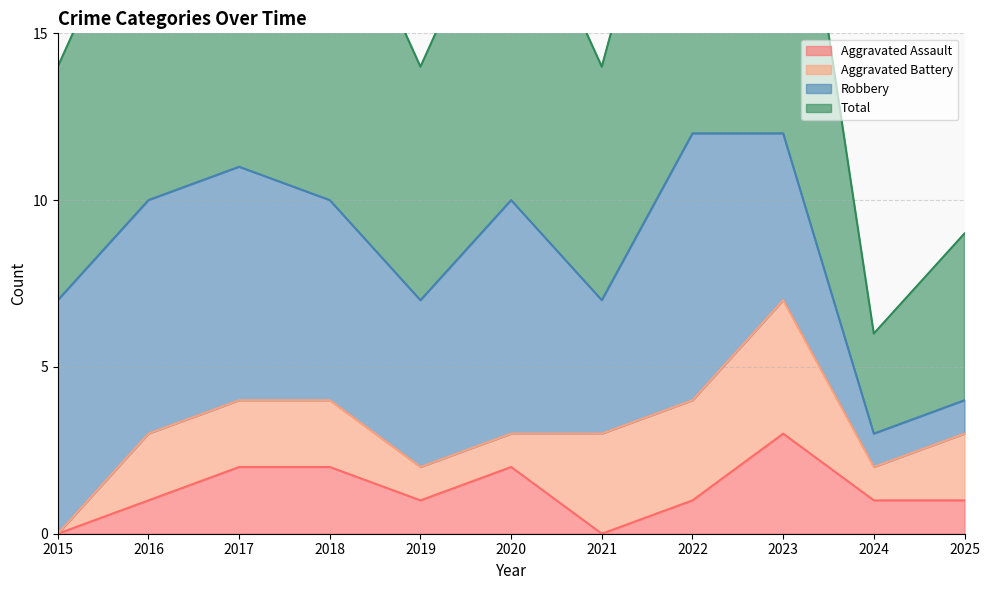

List the labels in order of Aggravated Assault value, smallest first.

2015, 2021, 2016, 2019, 2022, 2024, 2025, 2017, 2018, 2020, 2023